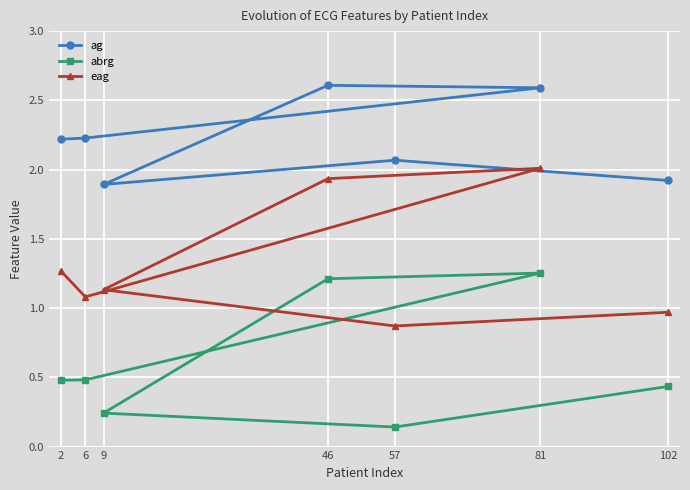

What are all the series names shown in the legend?

ag, abrg, eag